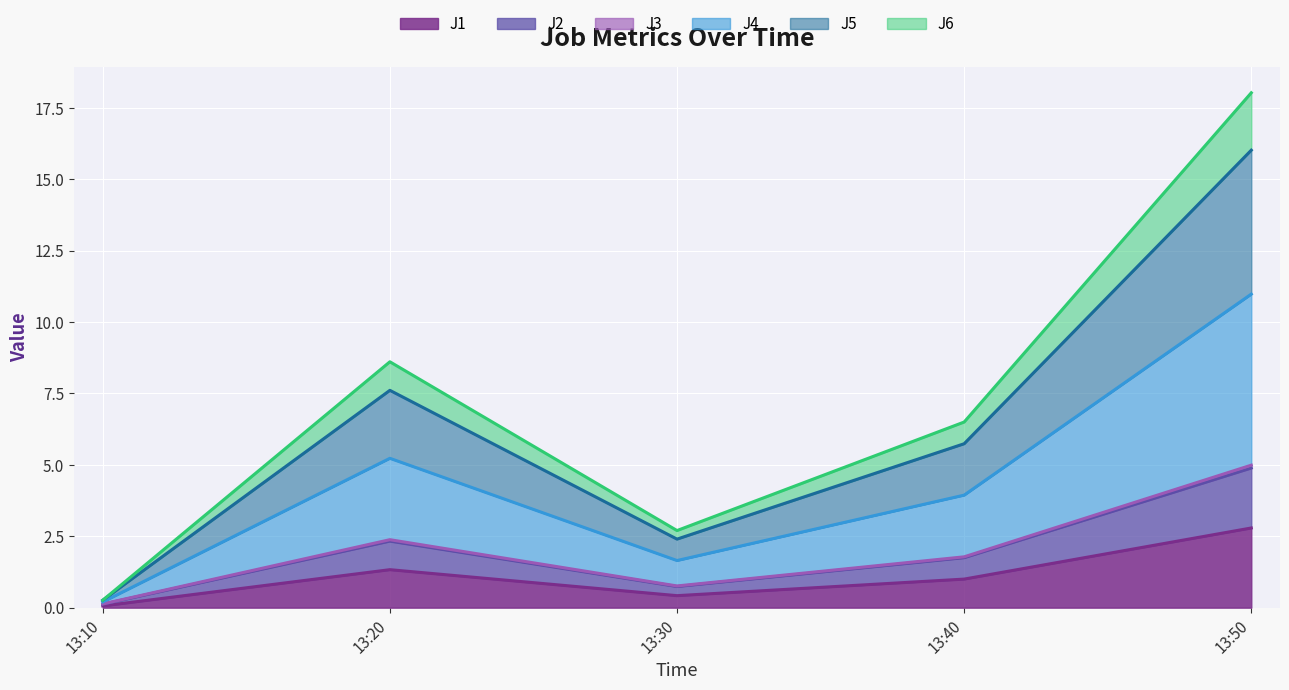

True or false: J3 and J2 cross at least once.

False